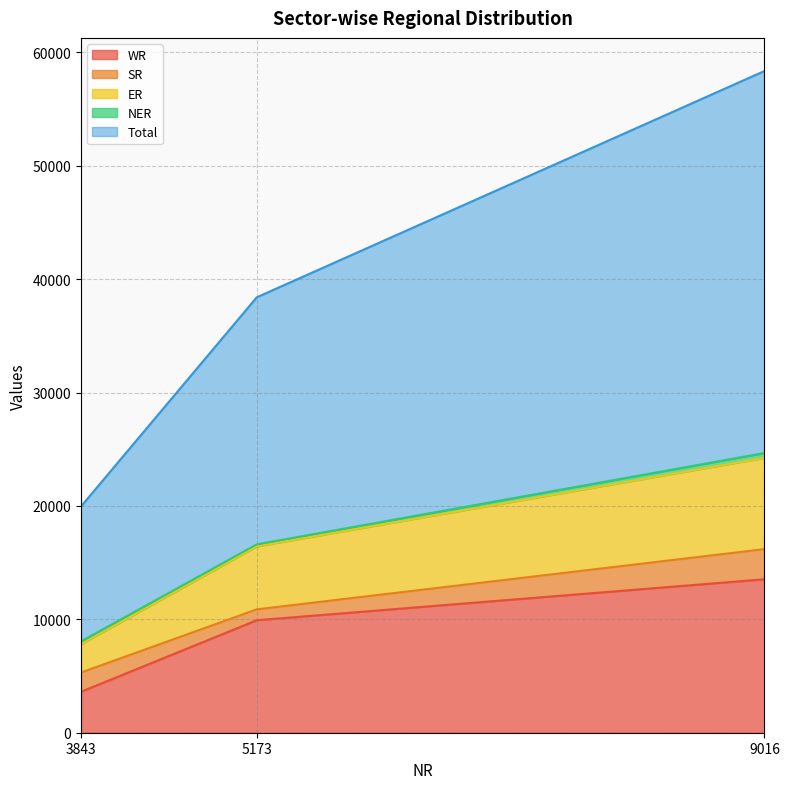

True or false: ER has a value of 11065 at 5173.

False